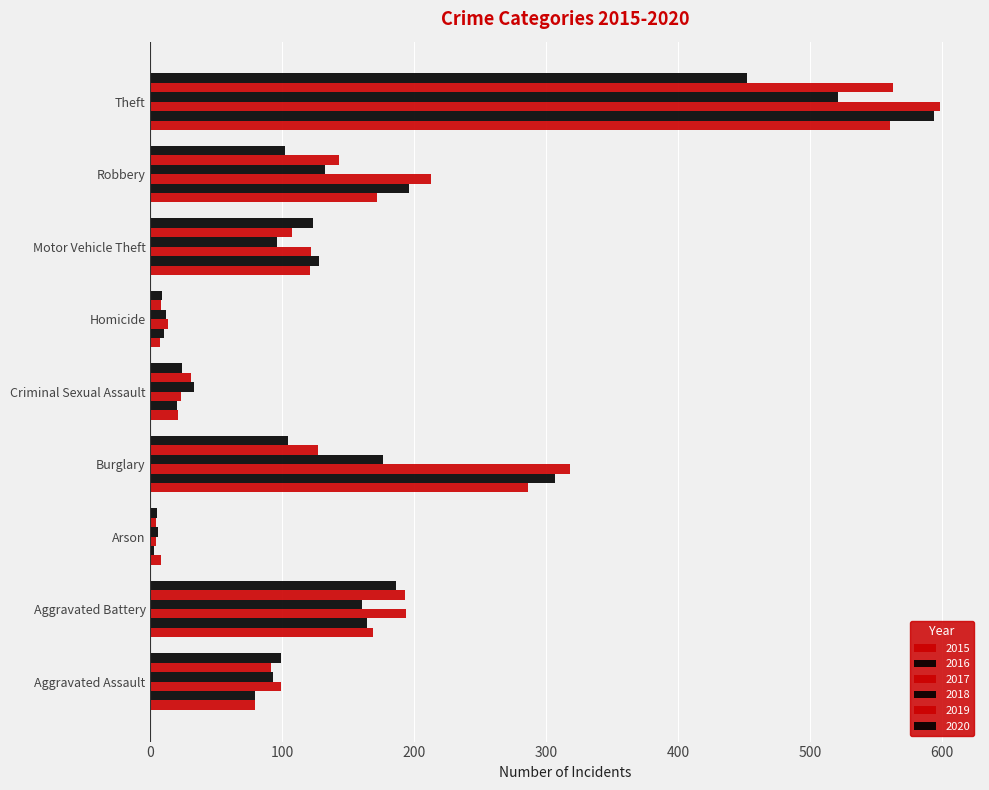

Which has a higher value, Motor Vehicle Theft or Theft?

Theft